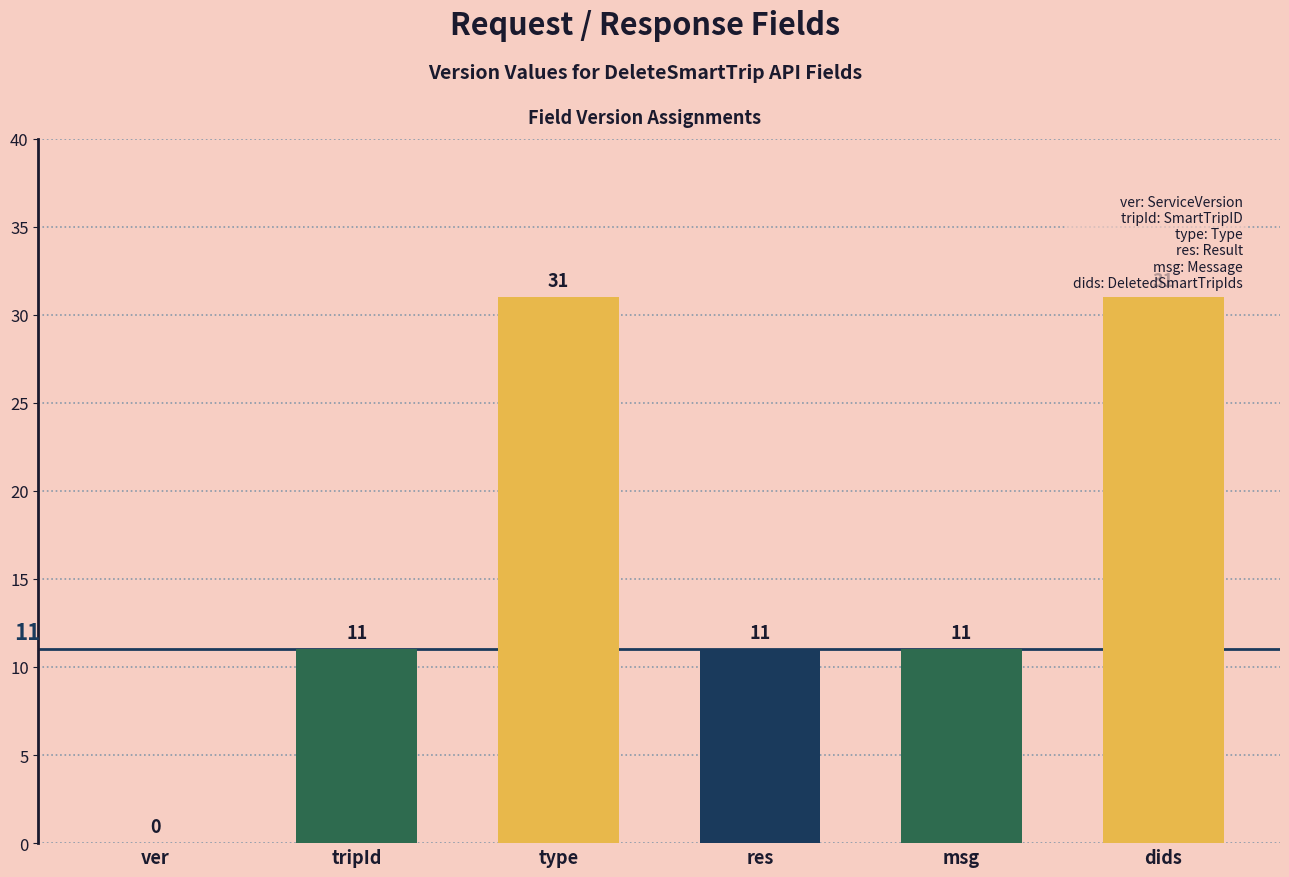

How many values are between 11 and 31?

5